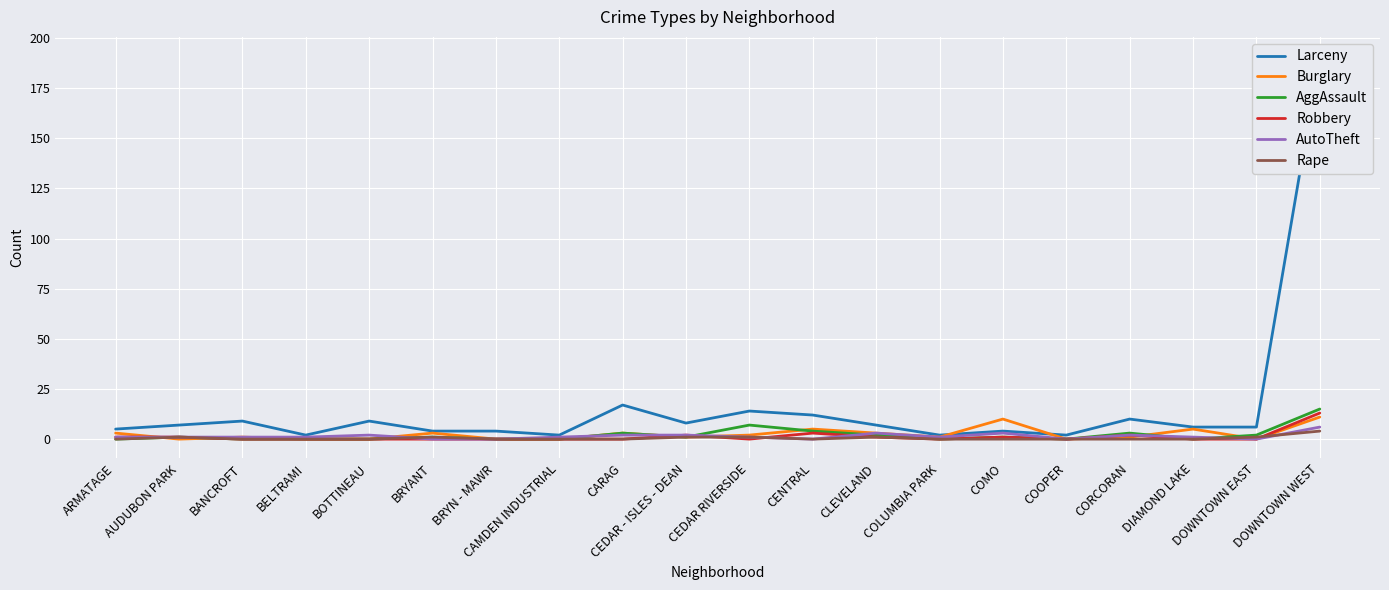

The value of Burglary at BELTRAMI is 5. True or false?

False